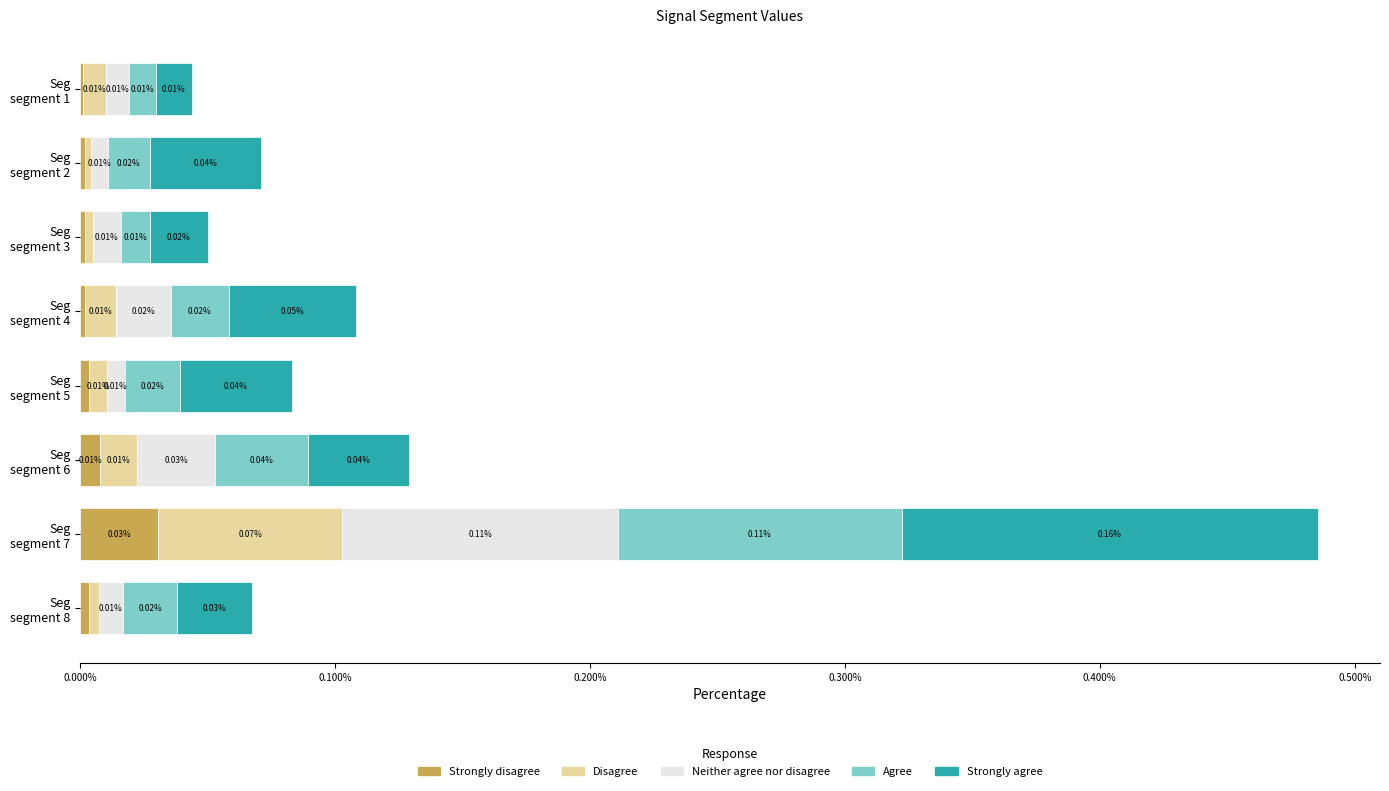

What are all the series names shown in the legend?

Strongly disagree, Disagree, Neither agree nor disagree, Agree, Strongly agree